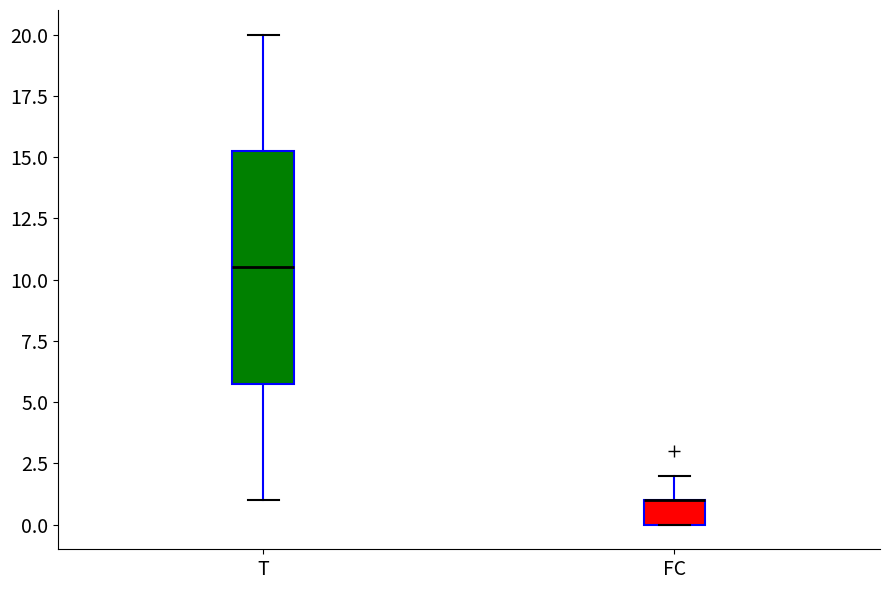

Where is the lower edge of the box for FC on the y-axis? The values are not printed on the chart, so give them approximately, as read against the axis.

0.0